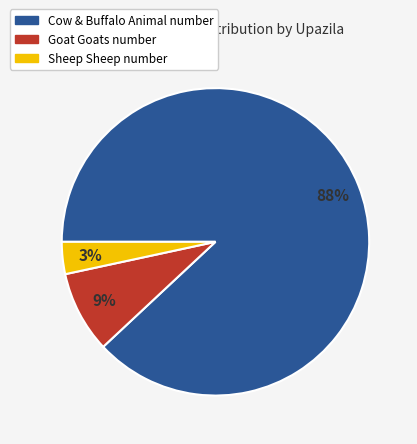

Does any single category account for the majority?

Yes